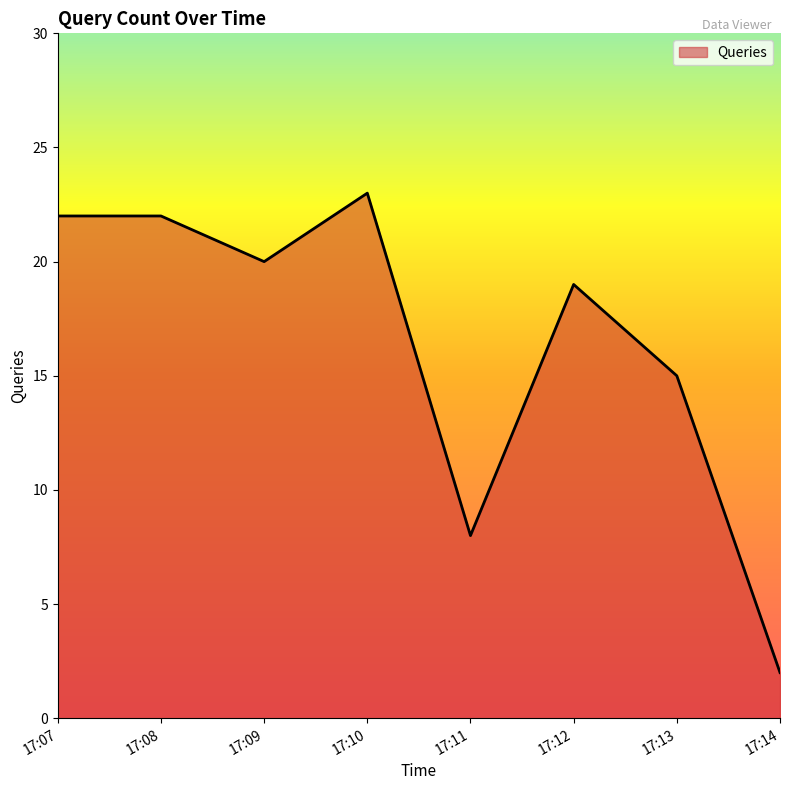

What is the change in value from 17:11 to 17:13?

+7